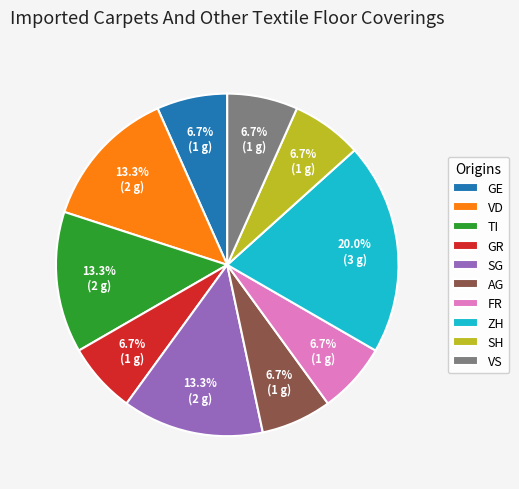

To the nearest percent, what is the combined percentage of SG and VS?

20%